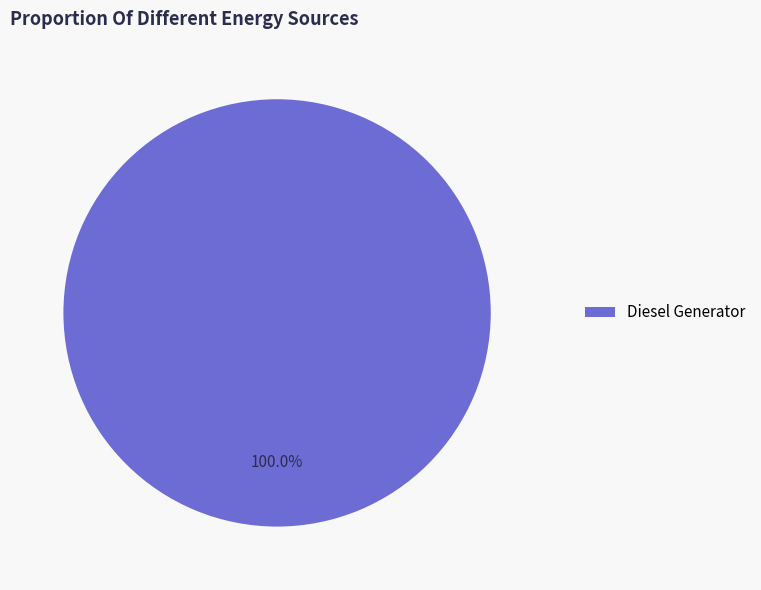

Rank the categories by value from lowest to highest.

Diesel Generator